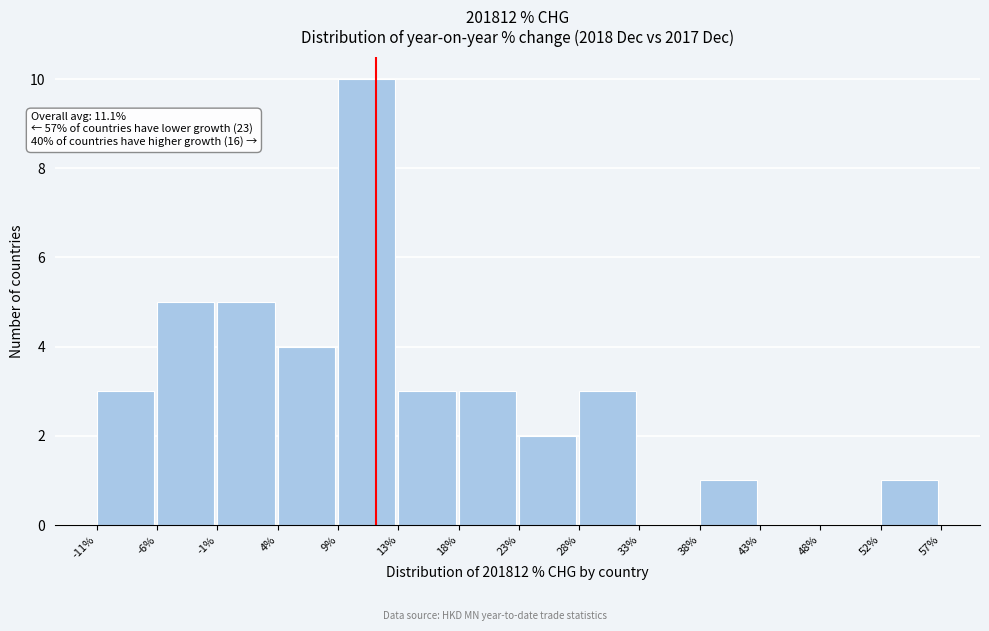

Over which range of the x-axis is the bar tallest?

9% to 13%